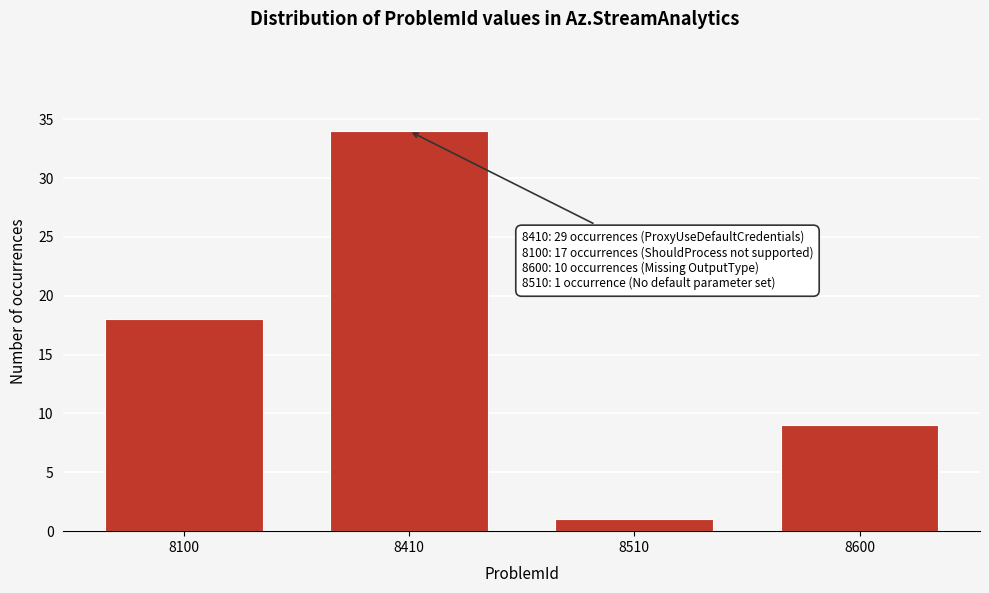

Reading left to right, what are all the values shown in this chart?

18	34	1	9